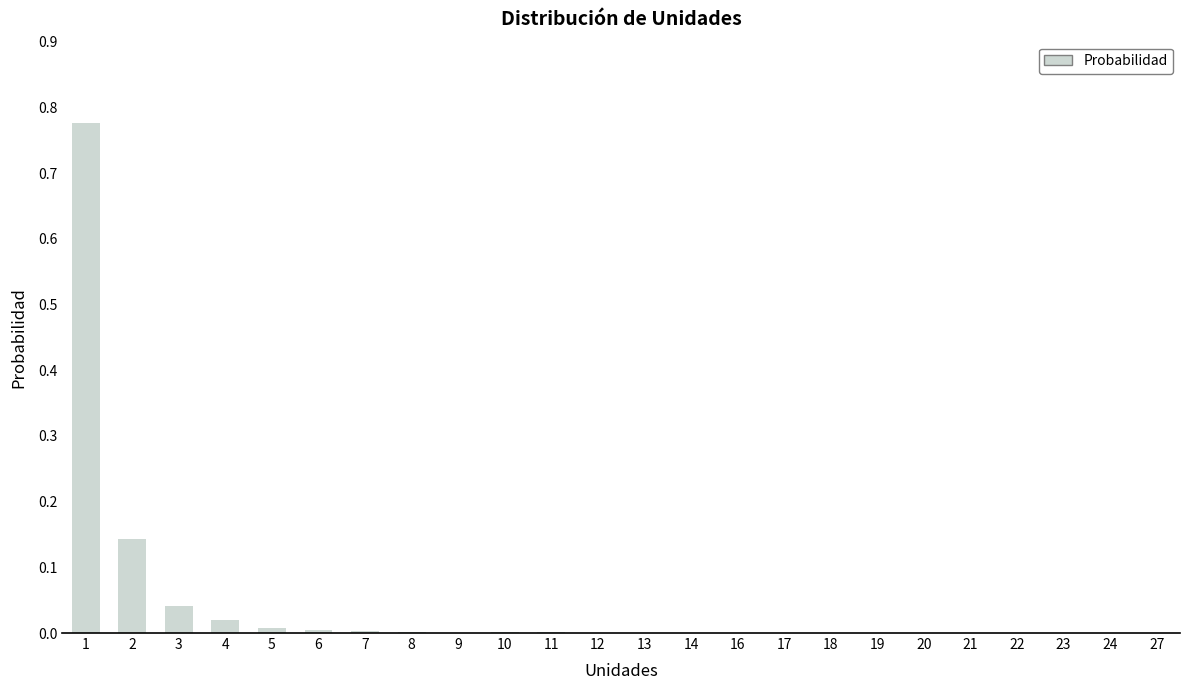

What is the sum of all values?

1.0